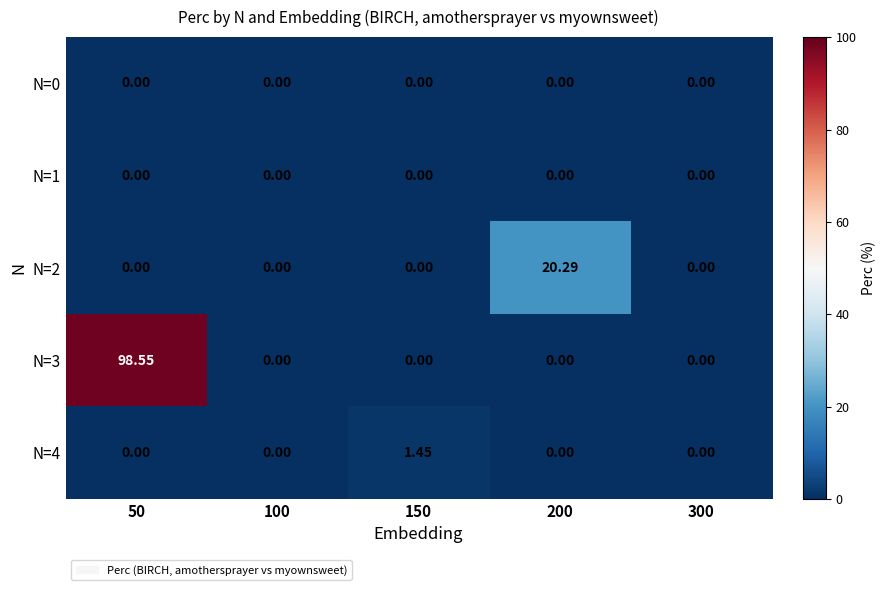

Reading left to right, transcribe all the data shown in this chart.

N=0: 50=0.0	100=0.0	150=0.0	200=0.0	300=0.0
N=1: 50=0.0	100=0.0	150=0.0	200=0.0	300=0.0
N=2: 50=0.0	100=0.0	150=0.0	200=20.3	300=0.0
N=3: 50=98.5	100=0.0	150=0.0	200=0.0	300=0.0
N=4: 50=0.0	100=0.0	150=1.4	200=0.0	300=0.0